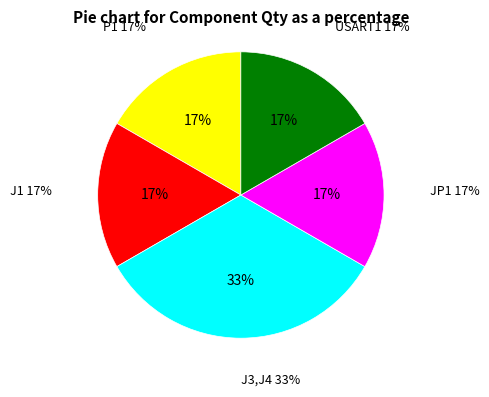

To the nearest percent, what is the combined percentage of USART1 and J1?

33%